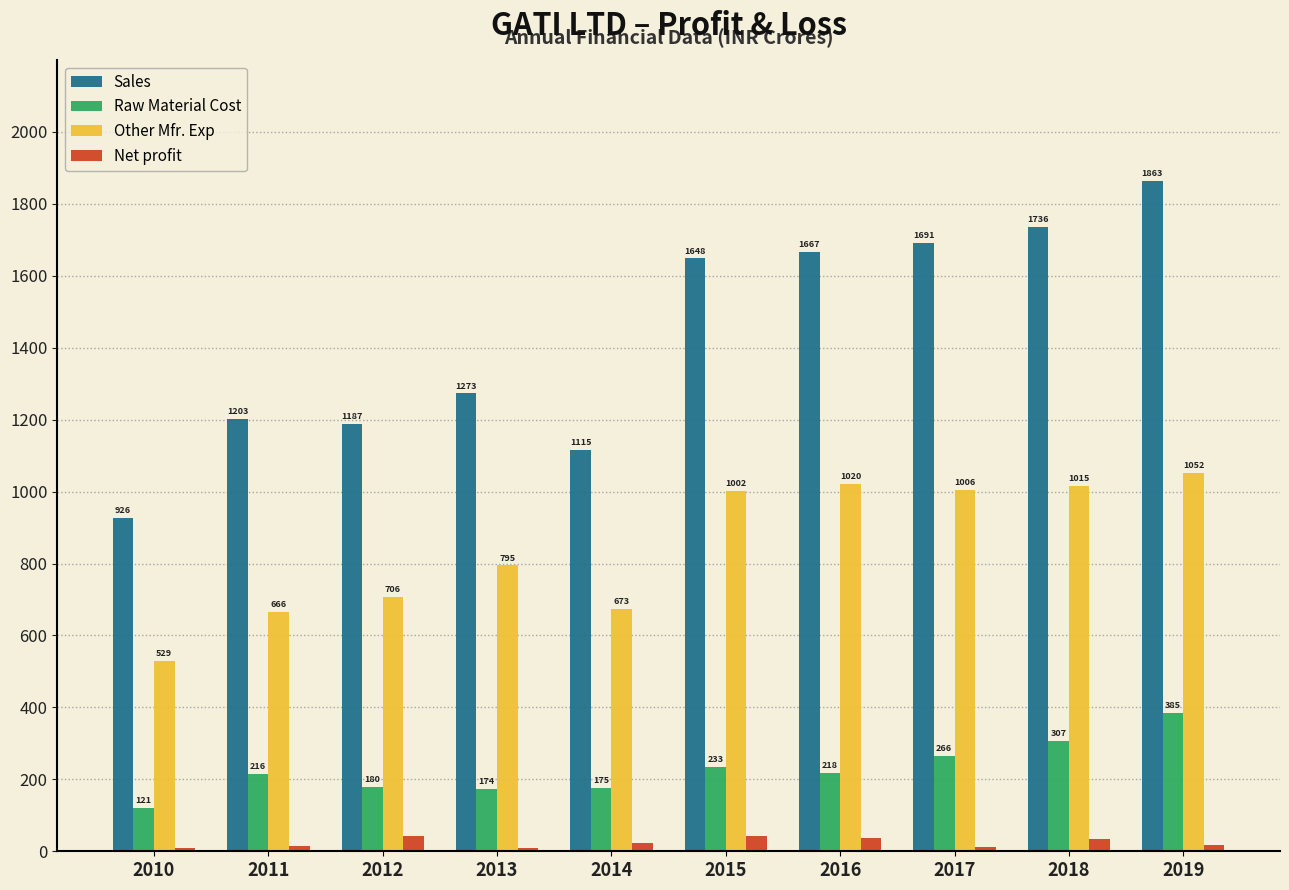

At which label does Sales first exceed 1648?

2015